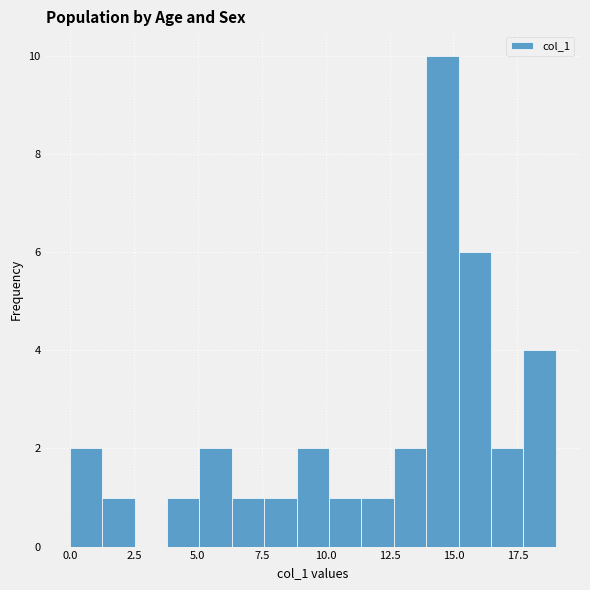

Read against the x-axis, roughly where is the centre of the tallest bar?

14.5